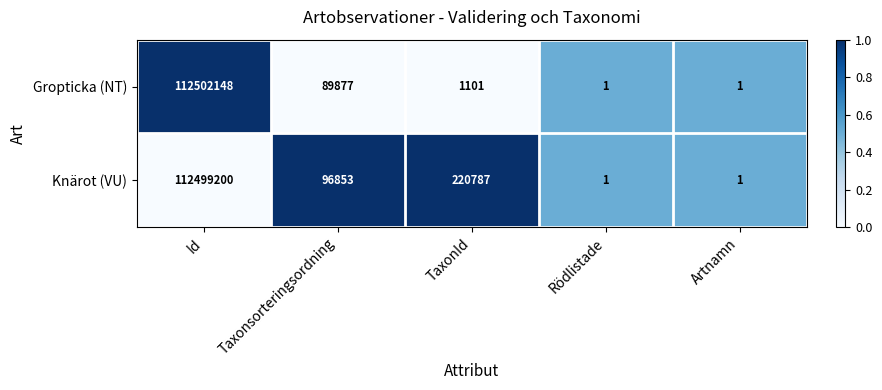

What is the difference between the second highest and minimum values in the Knärot (VU) series?

220786